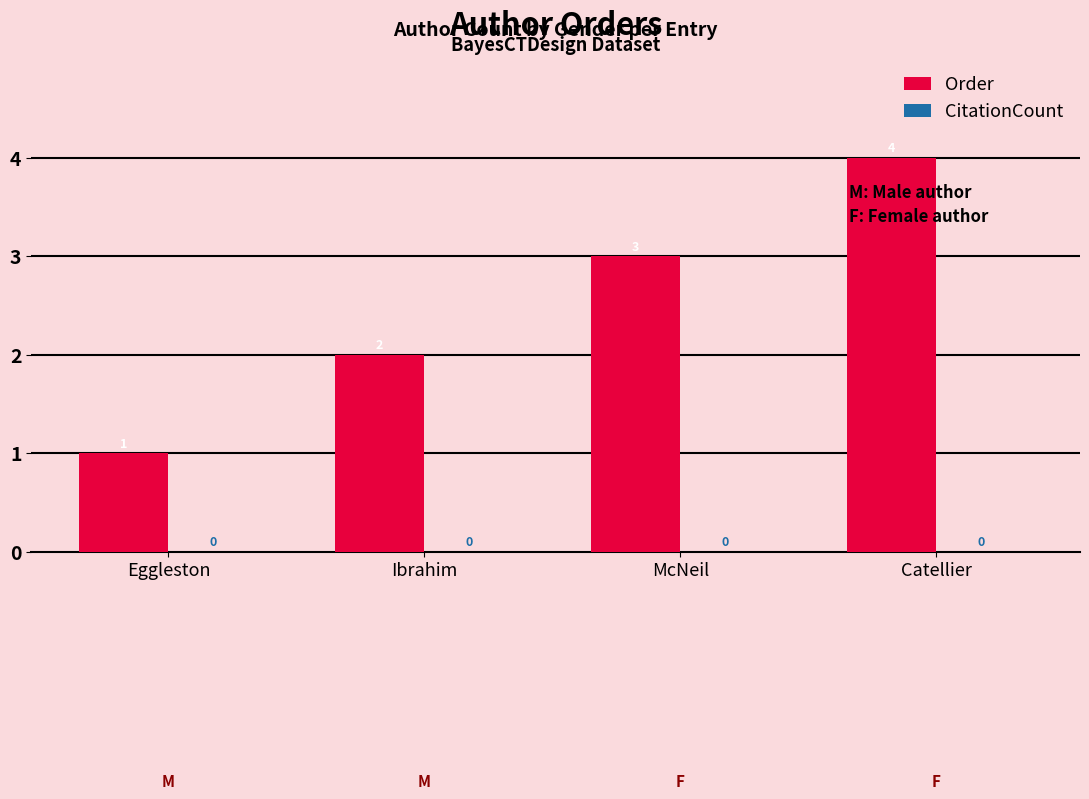

How many bars are there in total?

4